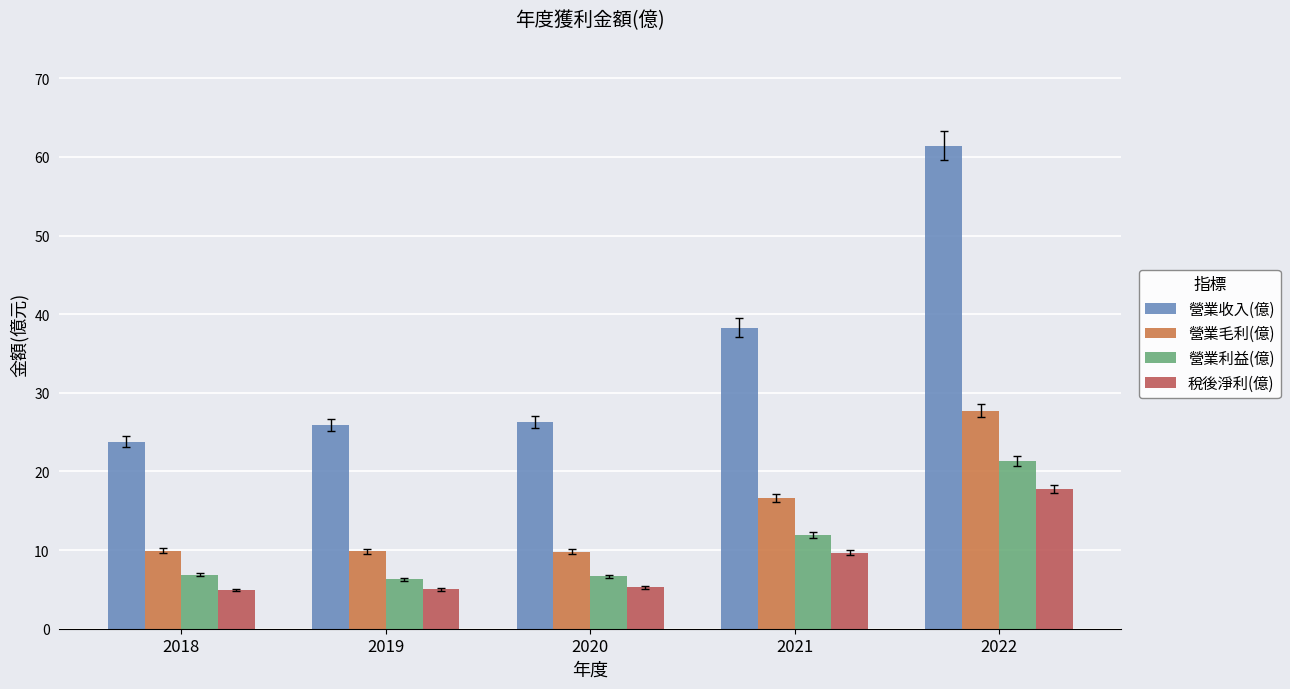

Which series changed the most between 2021 and 2022?

營業收入(億)